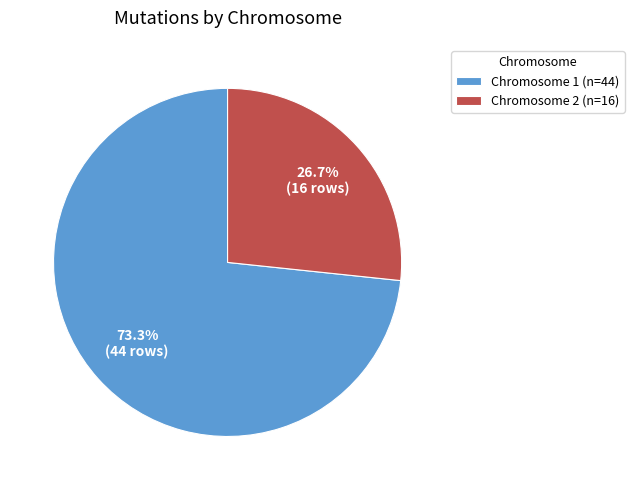

Between Chromosome 2 (n=16) and Chromosome 1 (n=44), which is larger?

Chromosome 1 (n=44)